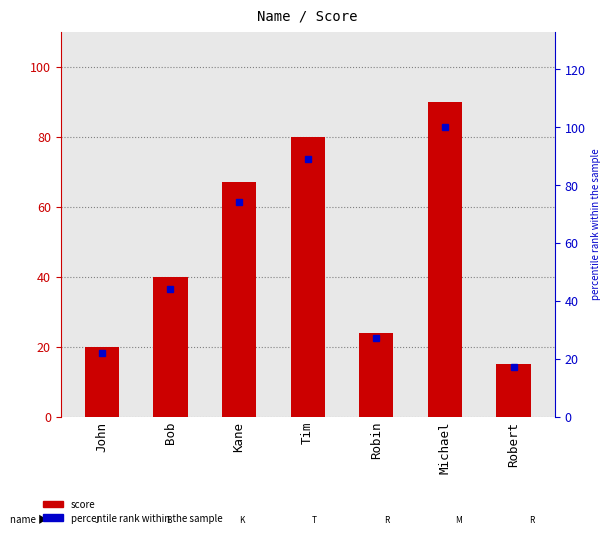

True or false: score has a value of 94 at Kane.

False